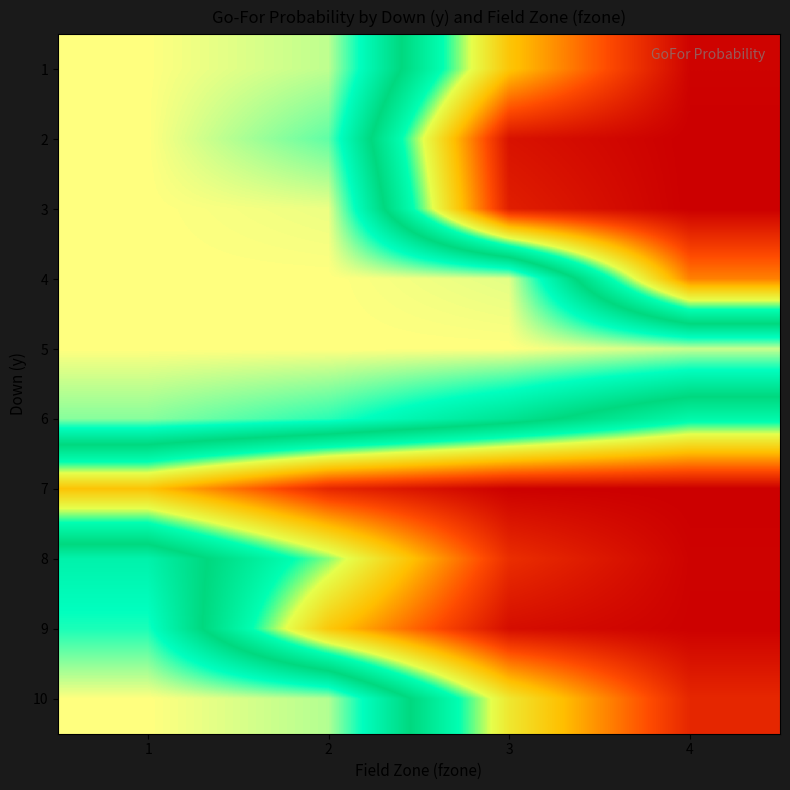

What is the spread (max minus min) of values at 2?

0.9